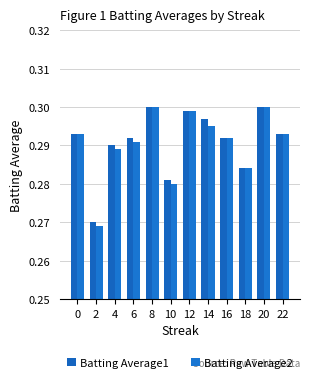

What is the sum of all Batting Average2 values?

3.5